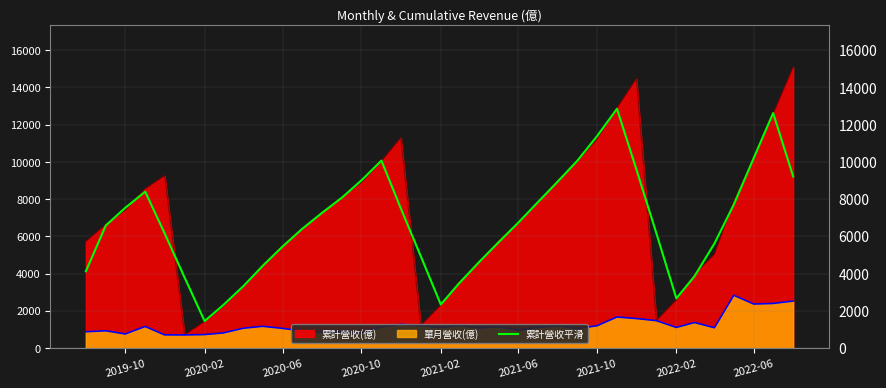

Rank the series by their maximum value, from lowest to highest.

單月營收(億), 累計營收平滑, 累計營收(億)